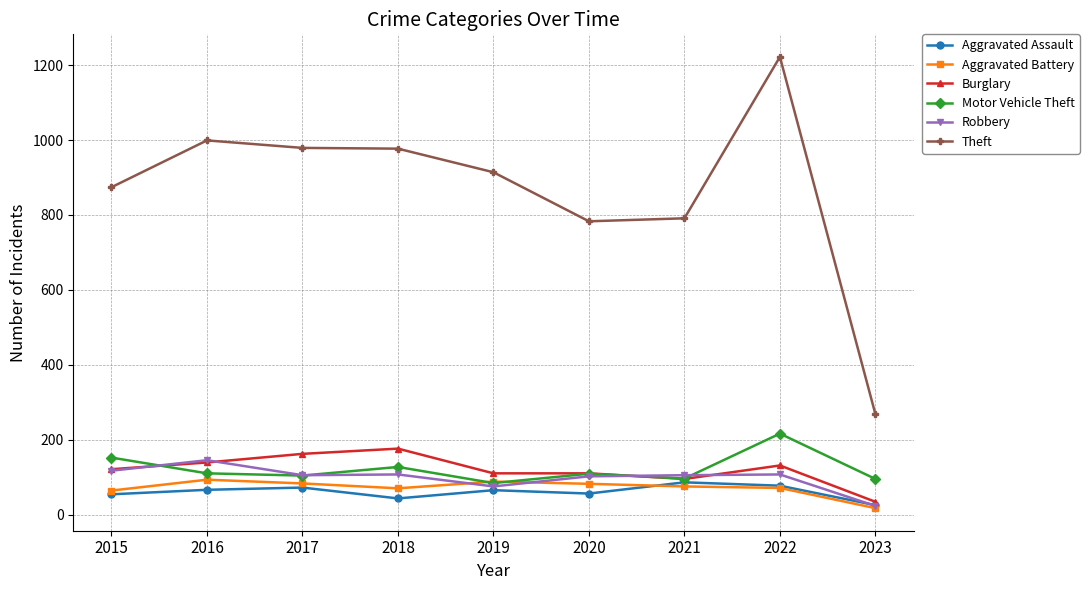

Read the Theft value at 2015.

874